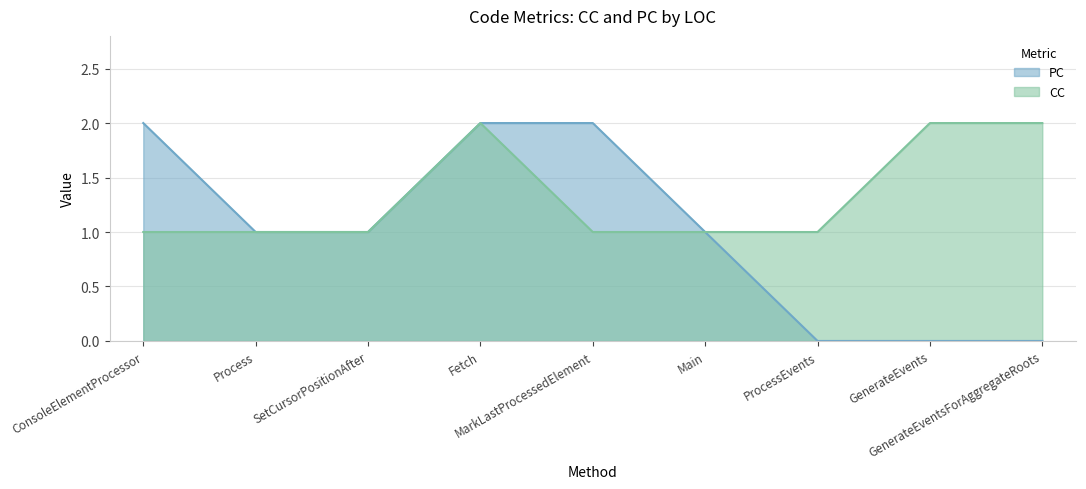

What is the value of the CC point at the 3rd from the left?

1